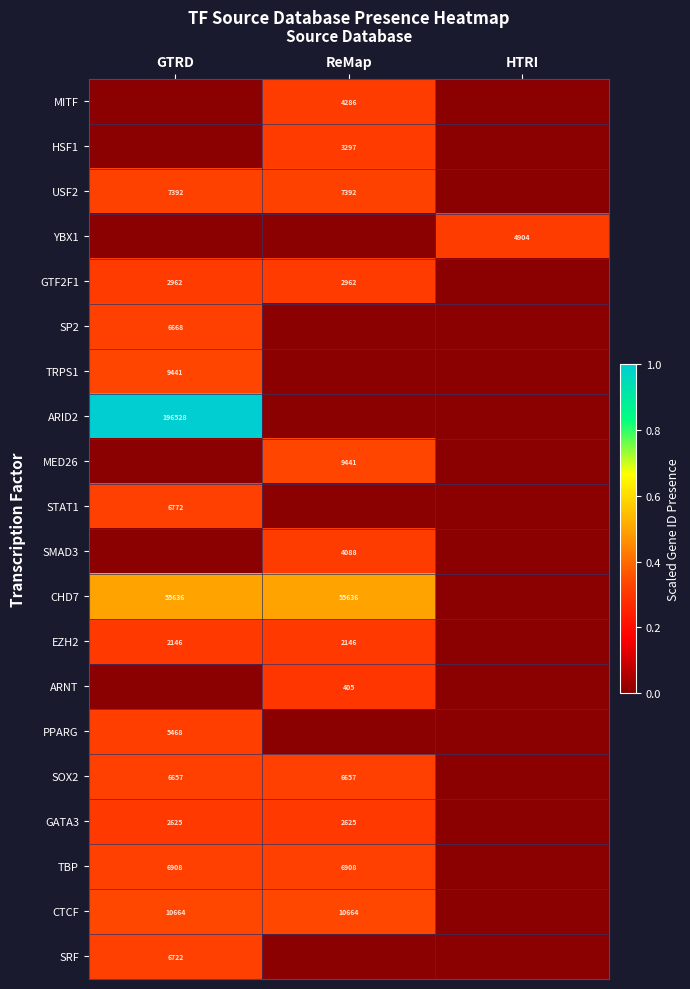

At which category is the sum across all series the highest?

GTRD